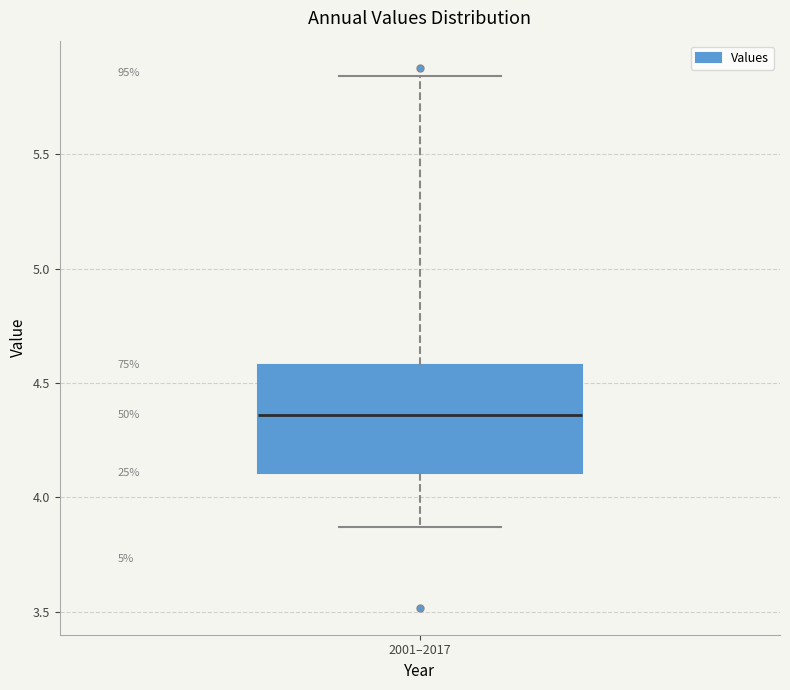

Read this box plot against the y-axis: the position of the median line, the range covered by the box, and the ends of both whiskers. The values are not printed on the chart, so give them approximately, as read against the axis.

median 4.35, box 4.10 to 4.60, whiskers 3.85 to 5.85